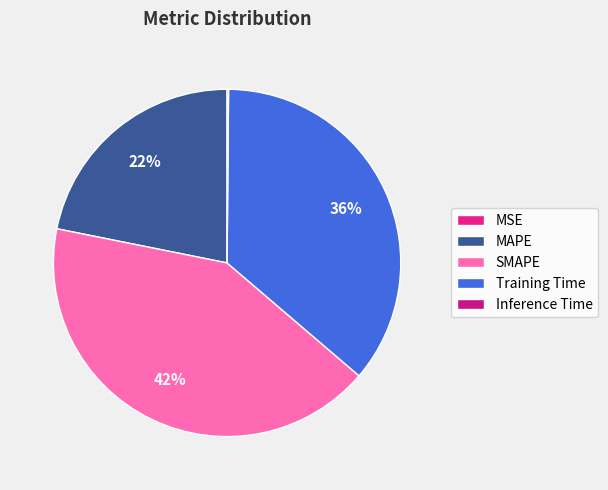

To the nearest percent, what is the difference between the MAPE and Training Time slice percentages?

14%